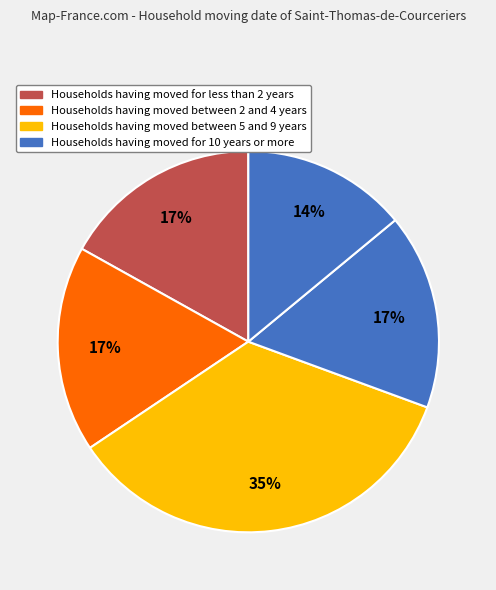

Count the number of slices in the pie.

5